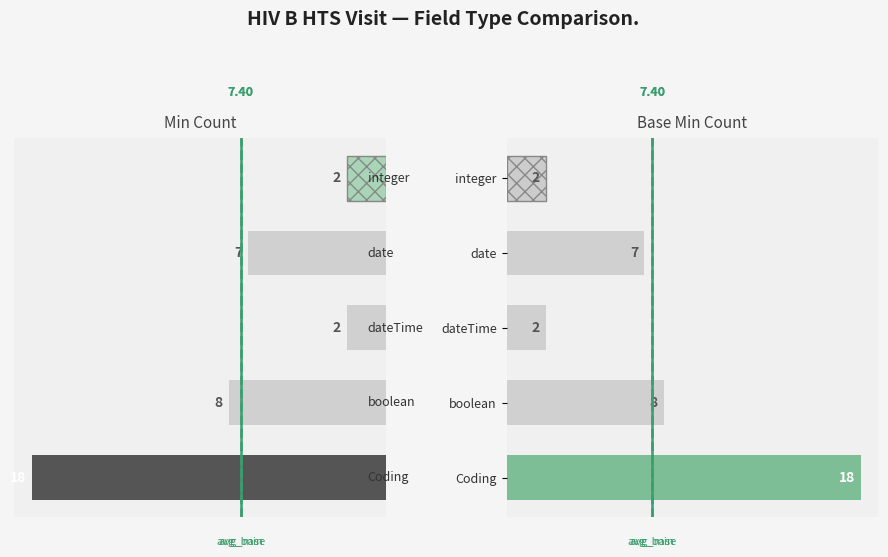

What is the average value of the Base Min count series?

7